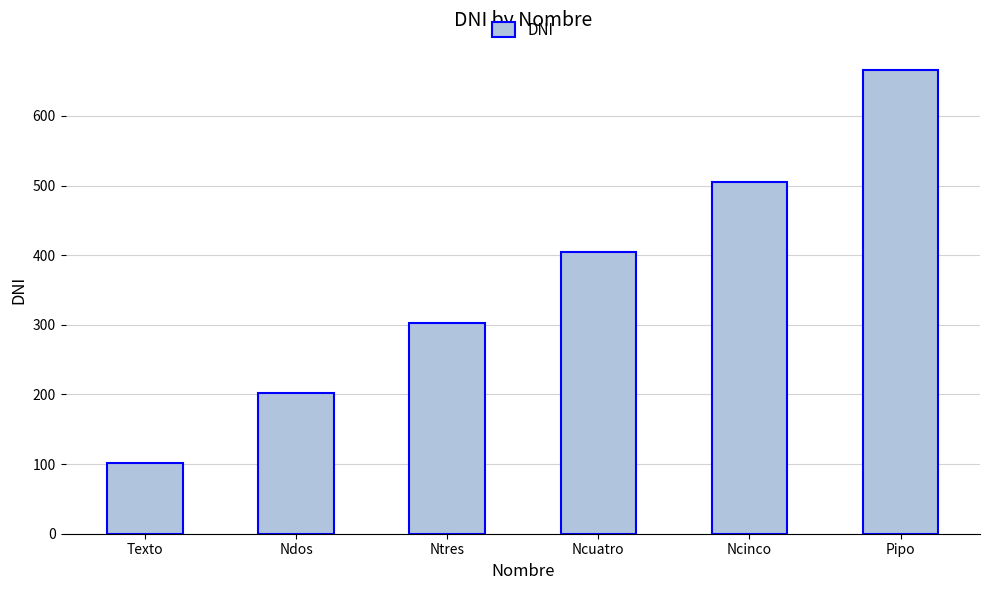

Which category has the highest value across all series?

Pipo